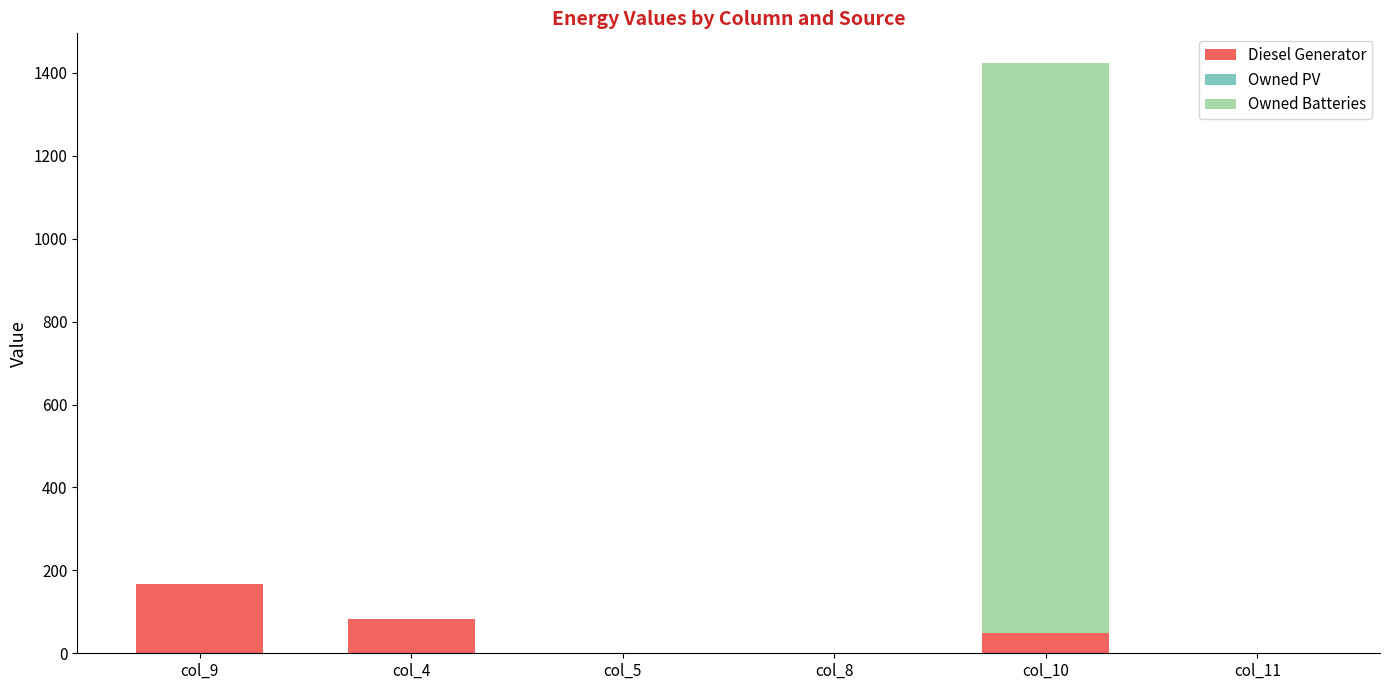

Which category has the highest value in the Diesel Generator series?

col_9